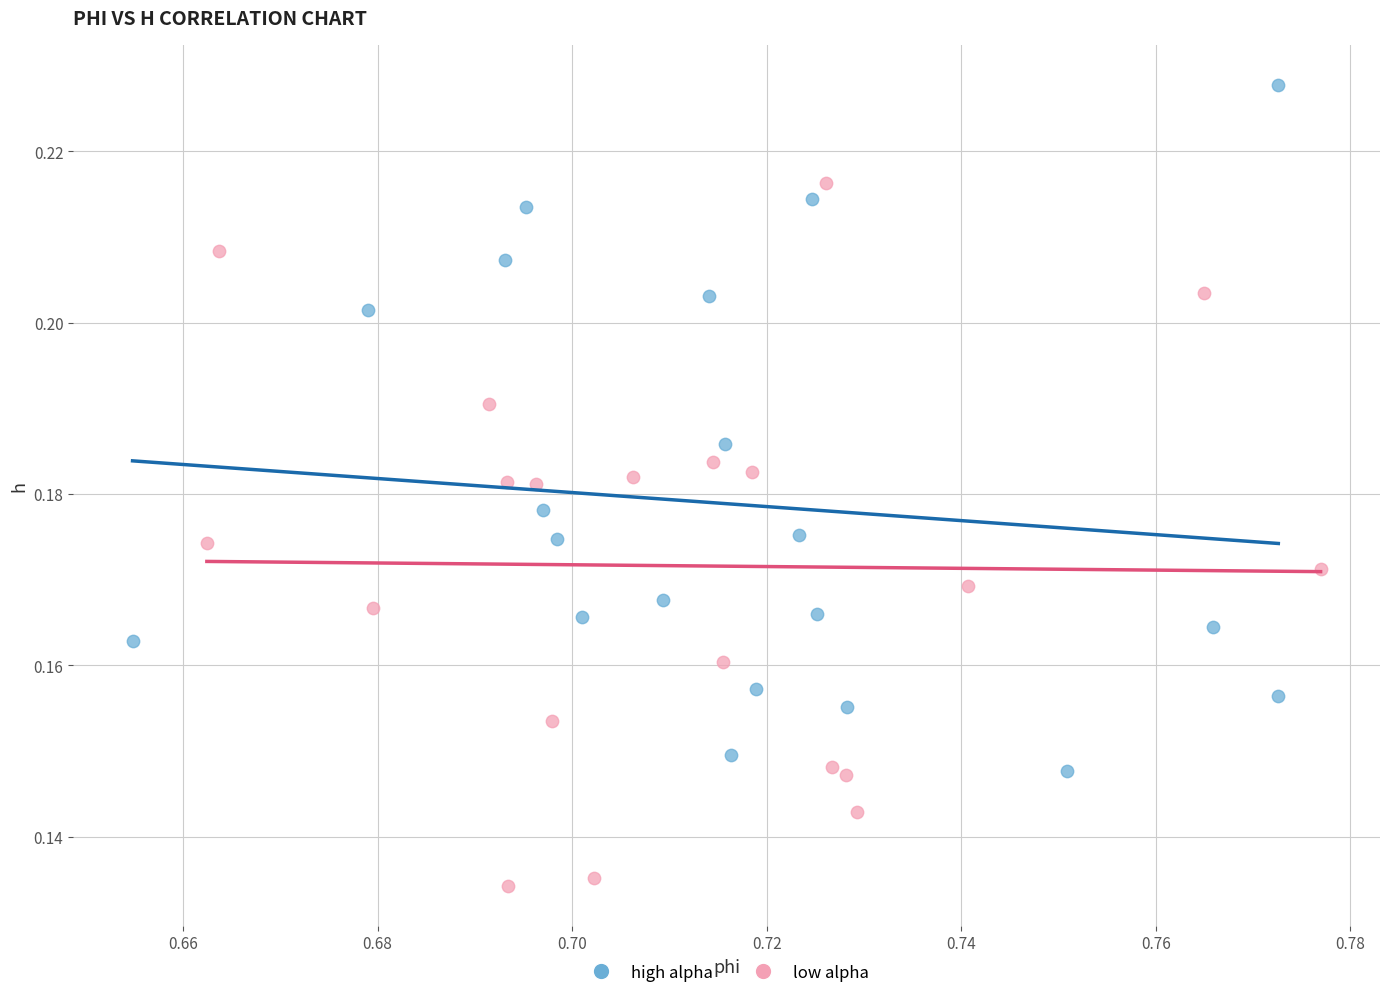

Which series reaches the maximum Y coordinate?

high alpha